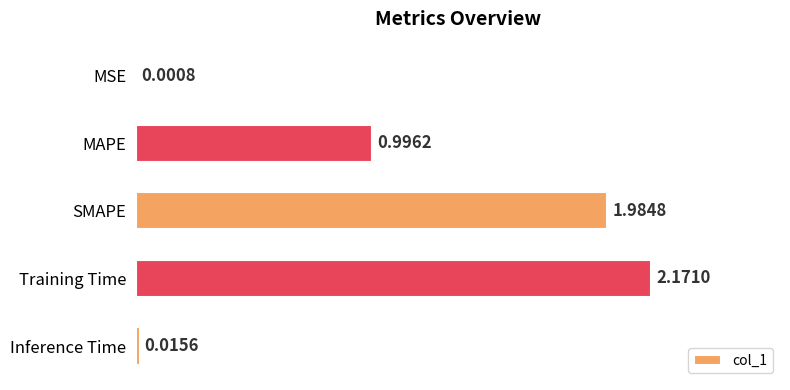

What is the sum of the values at MAPE and MSE?

1.0